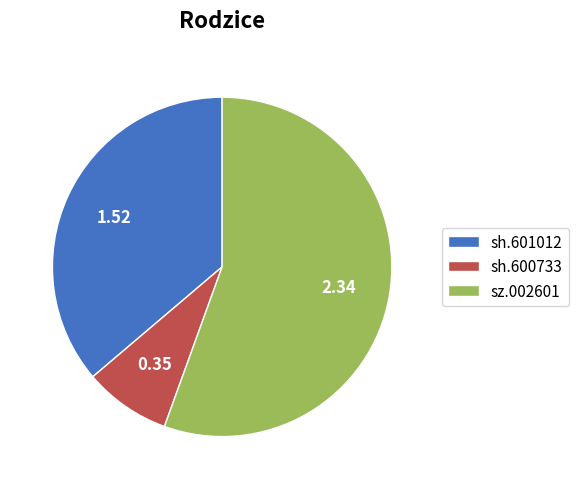

Do sz.002601 and sh.600733 together represent more than half of the pie?

Yes